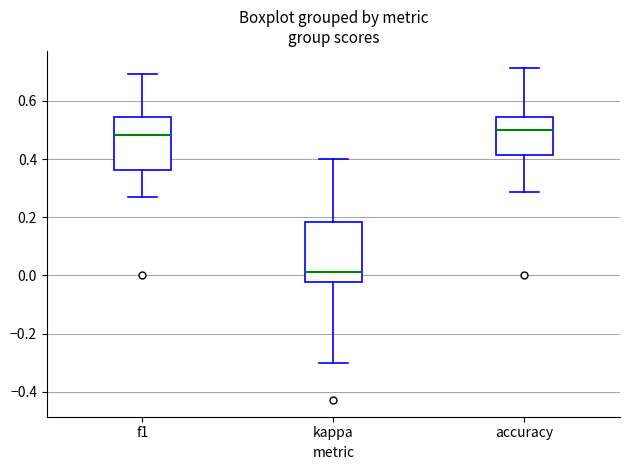

Comparing the boxes themselves (not the whiskers), which one is the tallest?

kappa